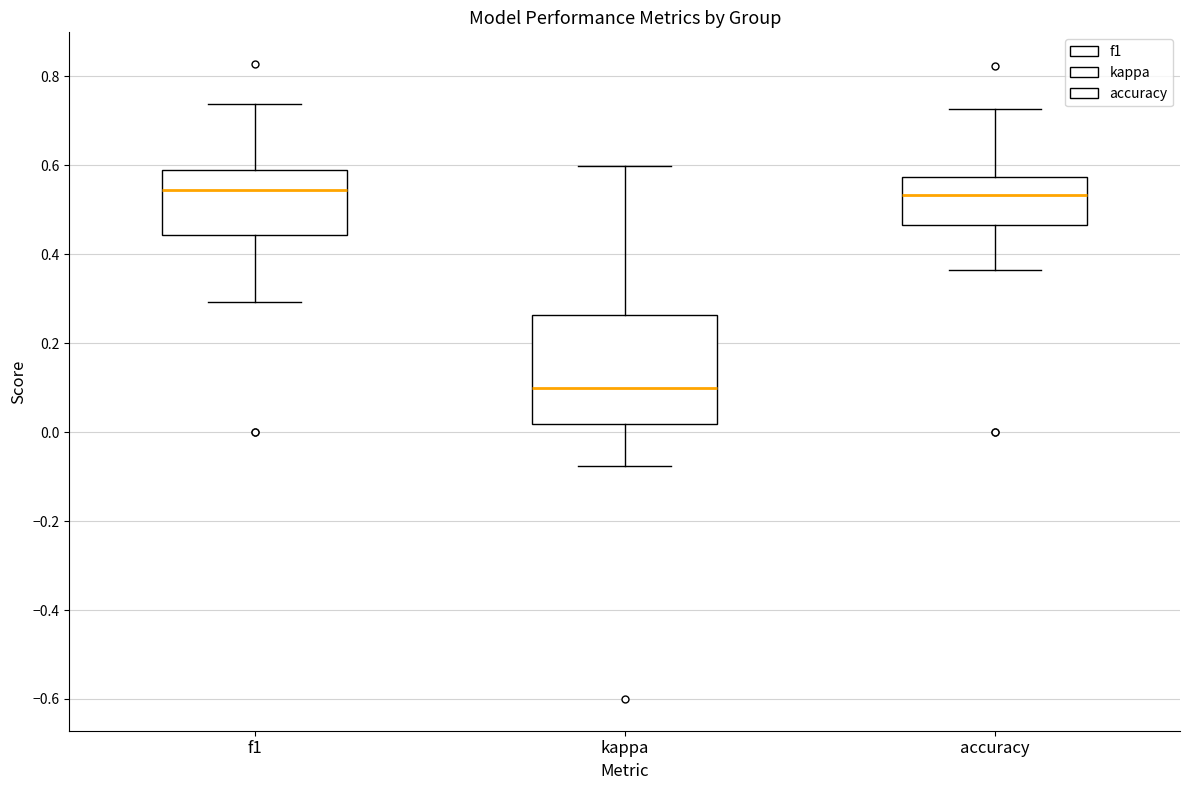

Where does the lower whisker of the box for kappa end on the y-axis? The values are not printed on the chart, so give them approximately, as read against the axis.

-0.08